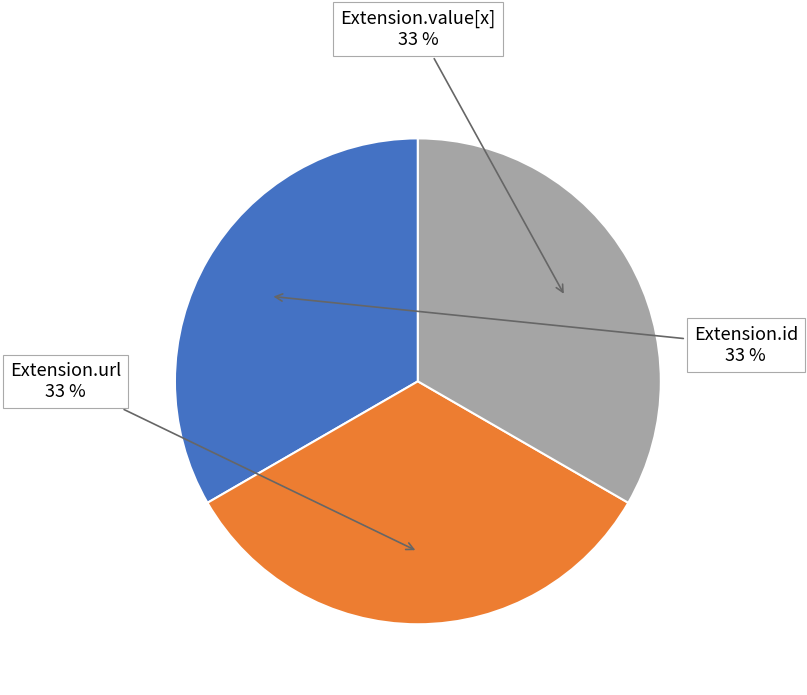

Is there any slice that represents more than half of the pie?

No